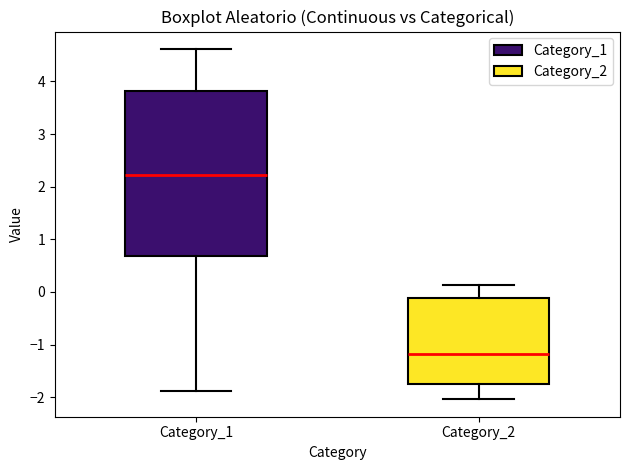

Reading left to right, transcribe this box plot: for each box, give where its median line is, the range the box spans, and where its two whiskers end, as read against the y-axis. The values are not printed on the chart, so give them approximately, as read against the axis.

Category_1: median 2.2, box 0.7 to 3.8, whiskers -1.9 to 4.6
Category_2: median -1.2, box -1.7 to -0.1, whiskers -2.0 to 0.1